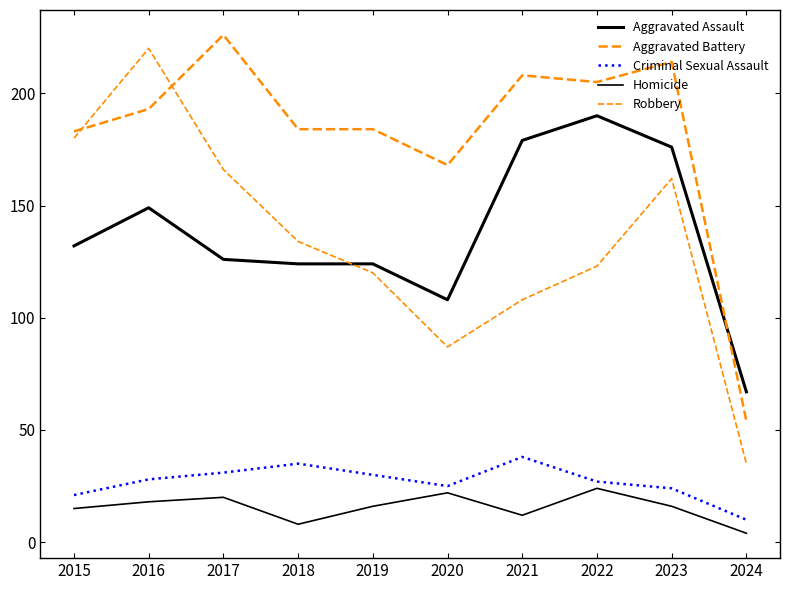

In Aggravated Assault, how many points are lower than both neighbors (excluding endpoints)?

1